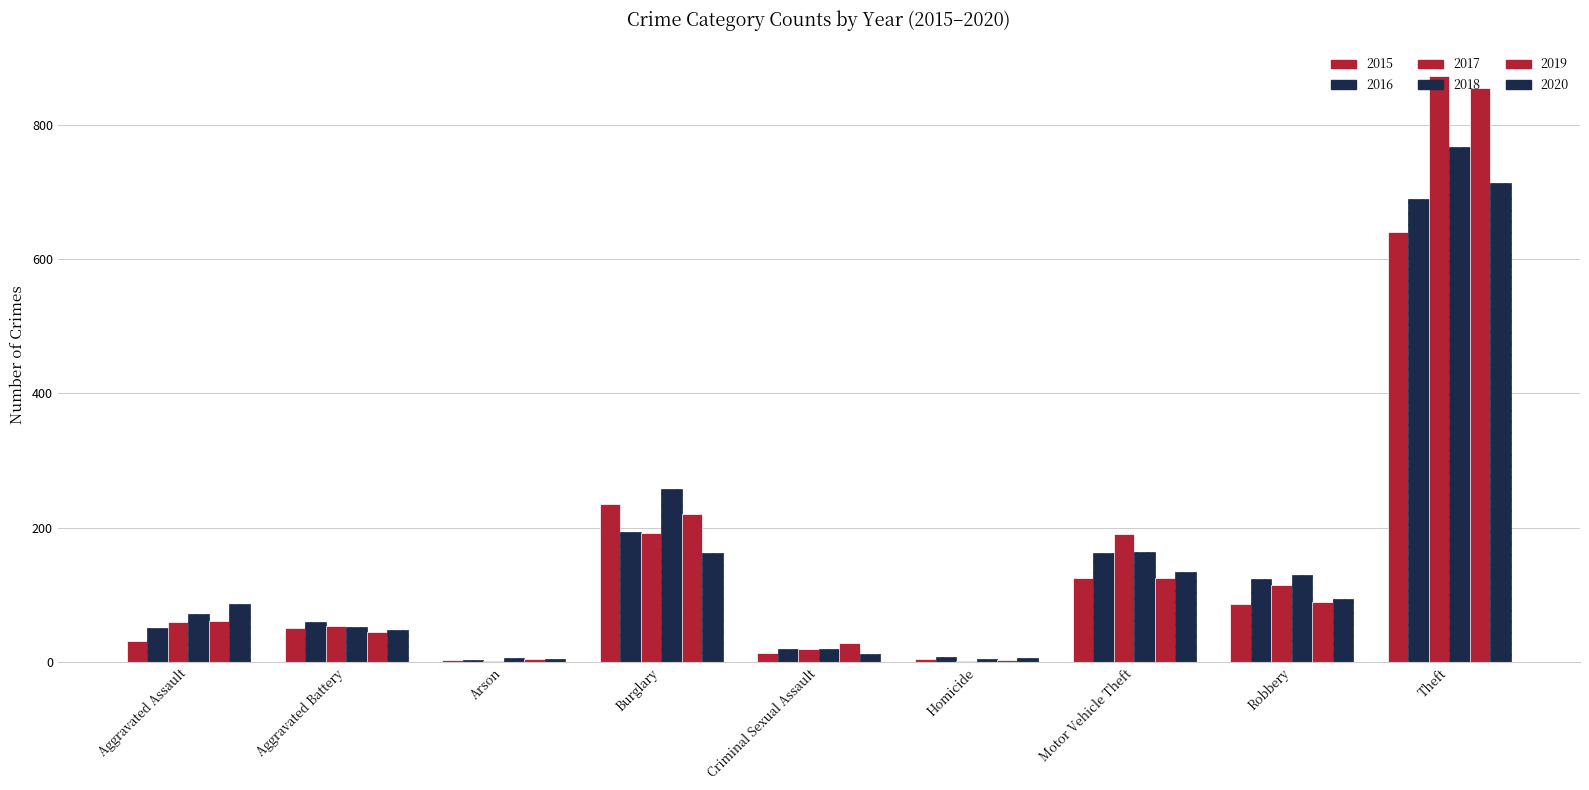

At which category is the sum across all series the highest?

Theft